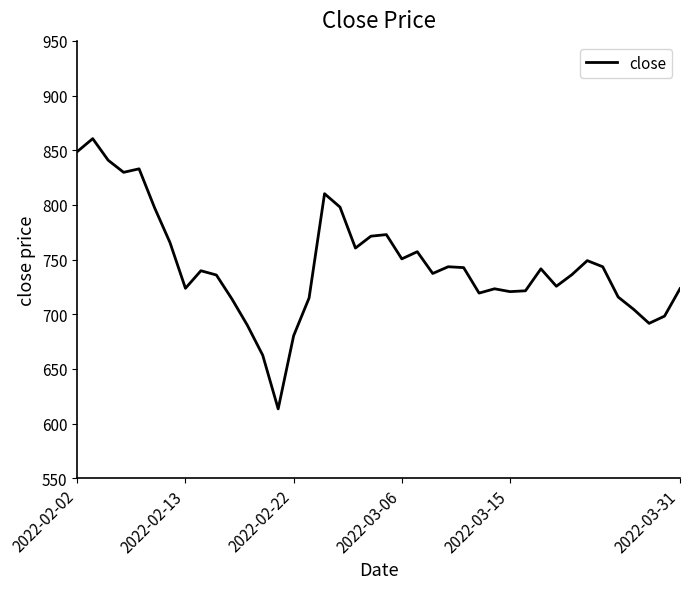

Does the chart have visible grid lines?

No